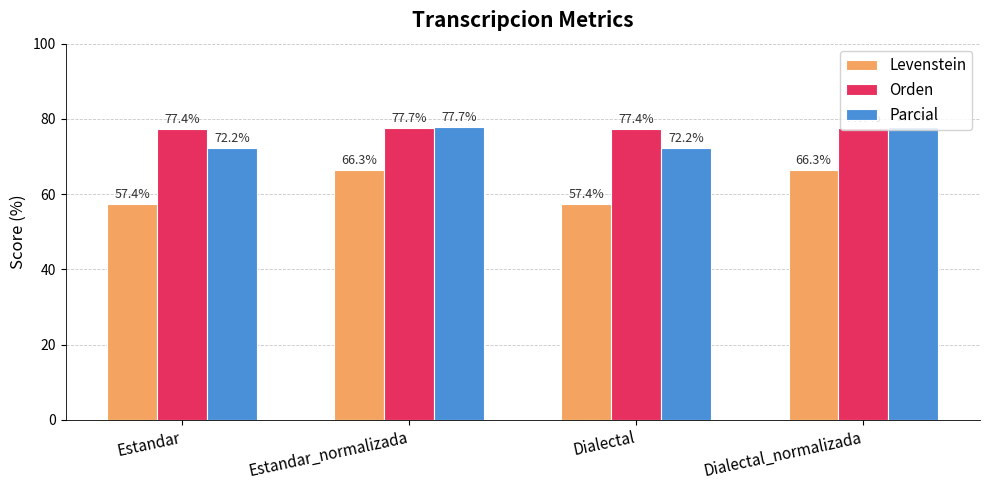

What is the label of the 4th bar from the left?

Dialectal_normalizada